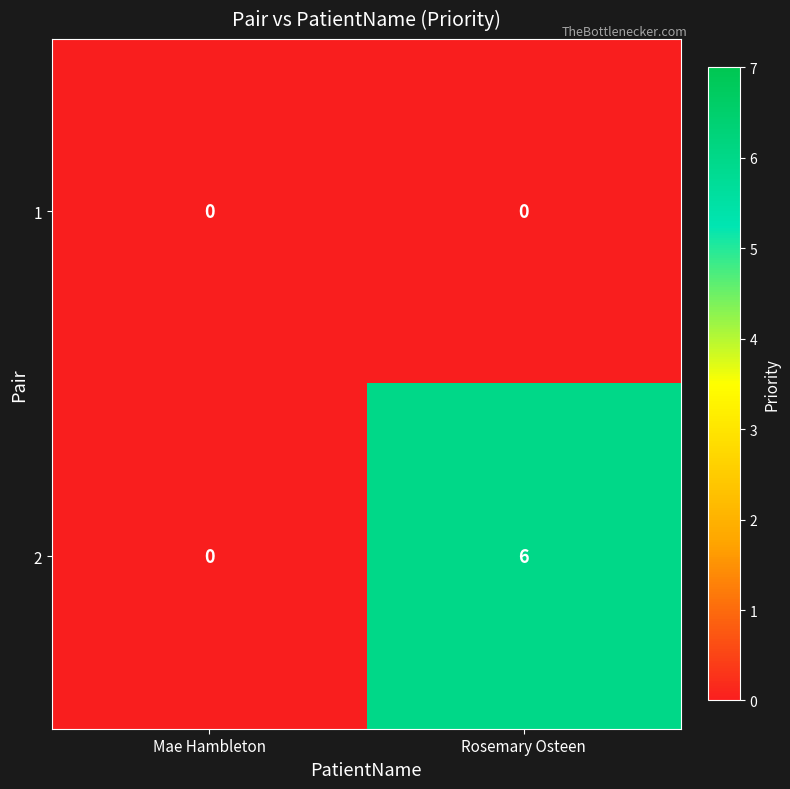

At how many categories does at least one series exceed 1?

1